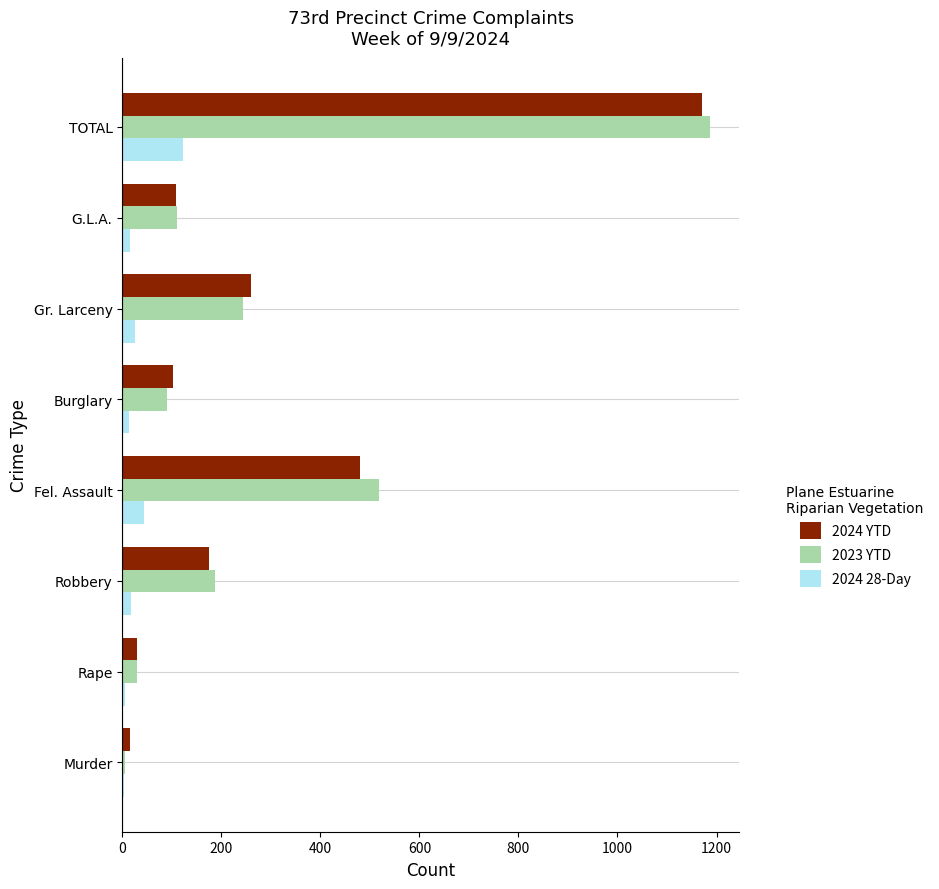

What is the sum of the 2024 YTD values at Fel. Assault and Gr. Larceny?

740